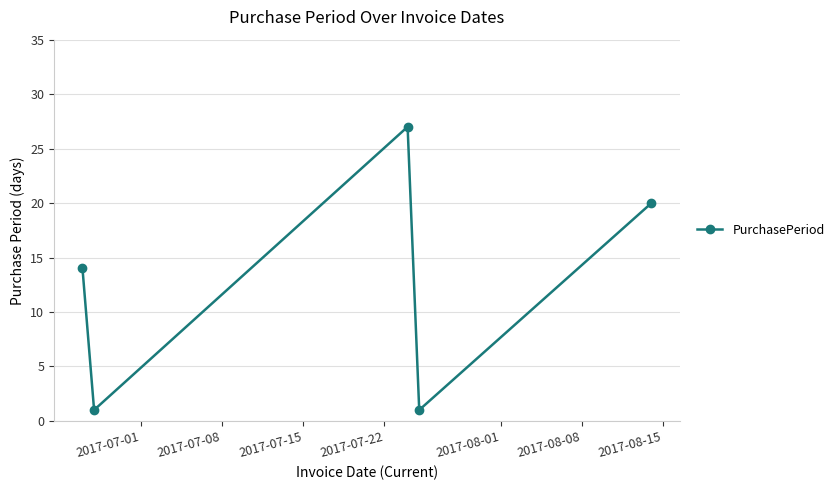

How many values are below 14?

2